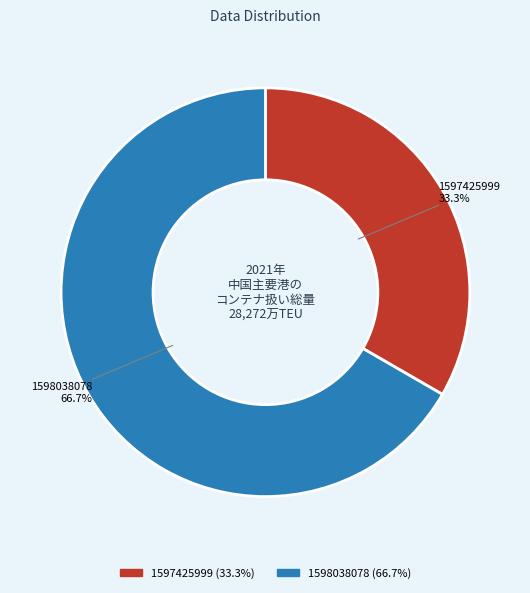

Which category accounts for the majority?

1598038078